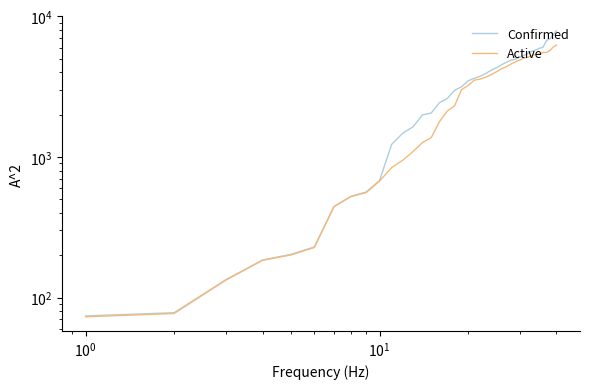

Rank the series by their average value, from highest to lowest.

Confirmed, Active